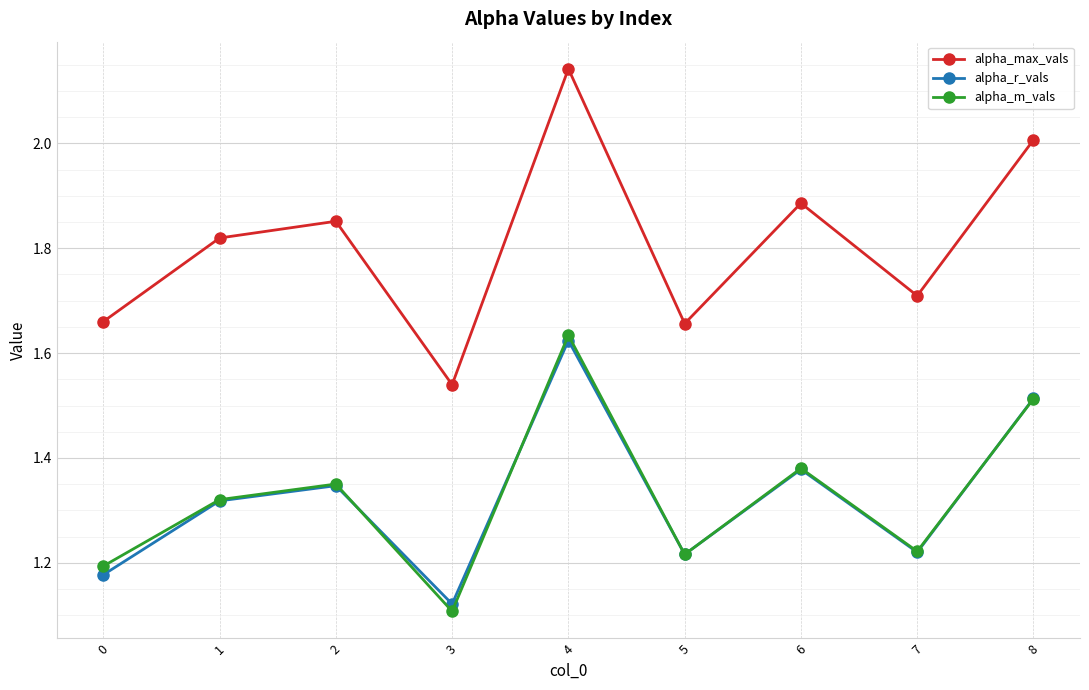

Which series has the largest total across all categories?

alpha_max_vals